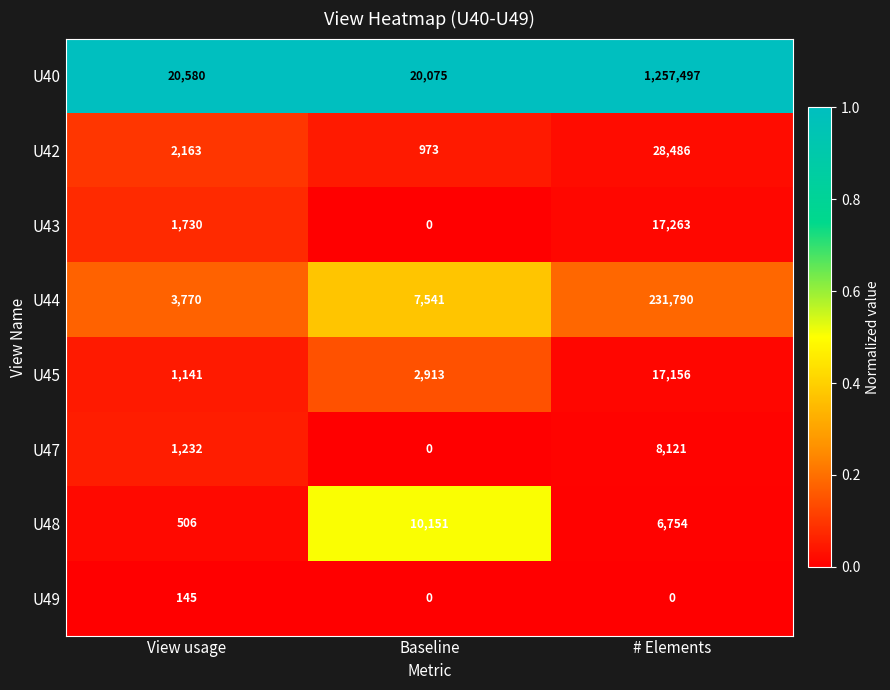

What is the sum of the U43 values at View usage and Baseline?

1730